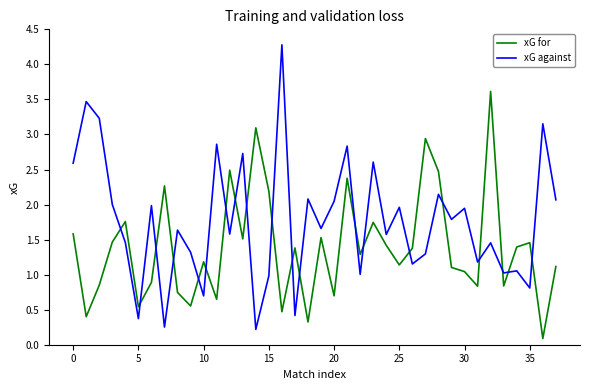

Which series has the largest range (max minus min)?

xG against